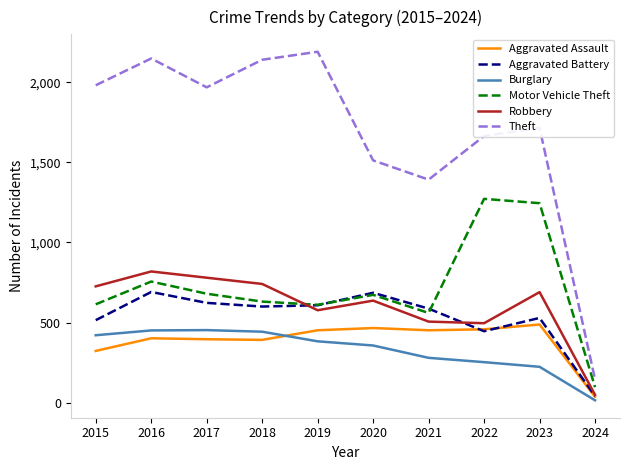

Which category has the highest value in the Robbery series?

2016